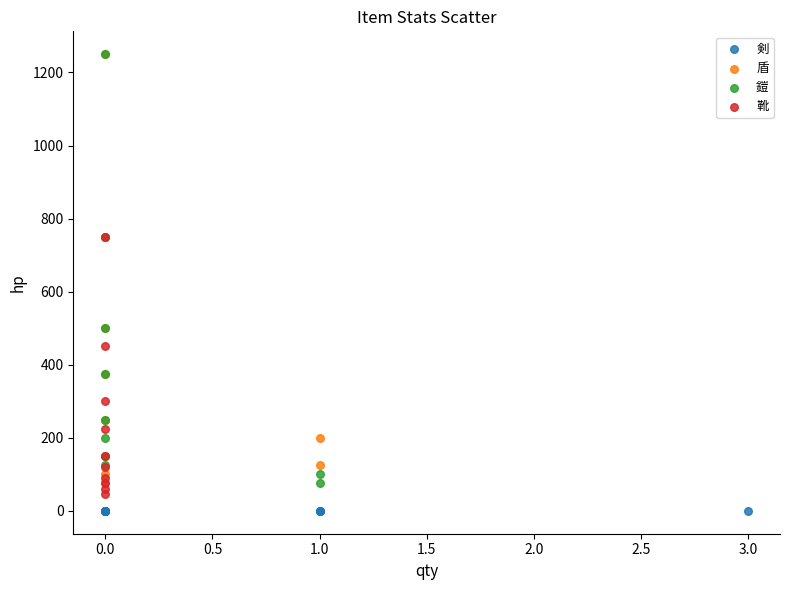

What are all the series names shown in the legend?

剣, 盾, 鎧, 靴